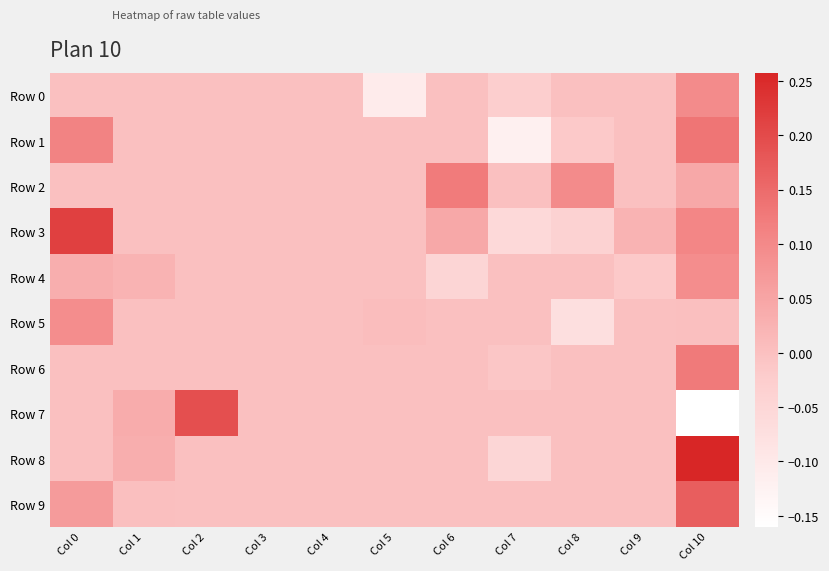

Reading left to right, what are all the values shown in this chart?

Row 0: Col 0=0.0	Col 1=0.0	Col 2=0.0	Col 3=0.0	Col 4=0.0	Col 5=-0.1	Col 6=0.0	Col 7=-0.0	Col 8=0.0	Col 9=0.0	Col 10=0.1
Row 1: Col 0=0.1	Col 1=0.0	Col 2=0.0	Col 3=0.0	Col 4=0.0	Col 5=0.0	Col 6=0.0	Col 7=-0.1	Col 8=-0.0	Col 9=0.0	Col 10=0.1
Row 2: Col 0=0.0	Col 1=0.0	Col 2=0.0	Col 3=0.0	Col 4=0.0	Col 5=0.0	Col 6=0.1	Col 7=0.0	Col 8=0.1	Col 9=0.0	Col 10=0.0
Row 3: Col 0=0.2	Col 1=0.0	Col 2=0.0	Col 3=0.0	Col 4=0.0	Col 5=0.0	Col 6=0.0	Col 7=-0.1	Col 8=-0.0	Col 9=0.0	Col 10=0.1
Row 4: Col 0=0.0	Col 1=0.0	Col 2=0.0	Col 3=0.0	Col 4=0.0	Col 5=0.0	Col 6=-0.0	Col 7=0.0	Col 8=0.0	Col 9=-0.0	Col 10=0.1
Row 5: Col 0=0.1	Col 1=0.0	Col 2=0.0	Col 3=0.0	Col 4=0.0	Col 5=0.0	Col 6=0.0	Col 7=0.0	Col 8=-0.1	Col 9=0.0	Col 10=0.0
Row 6: Col 0=0.0	Col 1=0.0	Col 2=0.0	Col 3=0.0	Col 4=0.0	Col 5=0.0	Col 6=0.0	Col 7=-0.0	Col 8=0.0	Col 9=0.0	Col 10=0.1
Row 7: Col 0=0.0	Col 1=0.0	Col 2=0.2	Col 3=0.0	Col 4=0.0	Col 5=0.0	Col 6=0.0	Col 7=0.0	Col 8=0.0	Col 9=0.0	Col 10=-0.2
Row 8: Col 0=0.0	Col 1=0.0	Col 2=0.0	Col 3=0.0	Col 4=0.0	Col 5=0.0	Col 6=0.0	Col 7=-0.1	Col 8=0.0	Col 9=0.0	Col 10=0.3
Row 9: Col 0=0.1	Col 1=0.0	Col 2=0.0	Col 3=0.0	Col 4=0.0	Col 5=0.0	Col 6=0.0	Col 7=0.0	Col 8=0.0	Col 9=0.0	Col 10=0.2